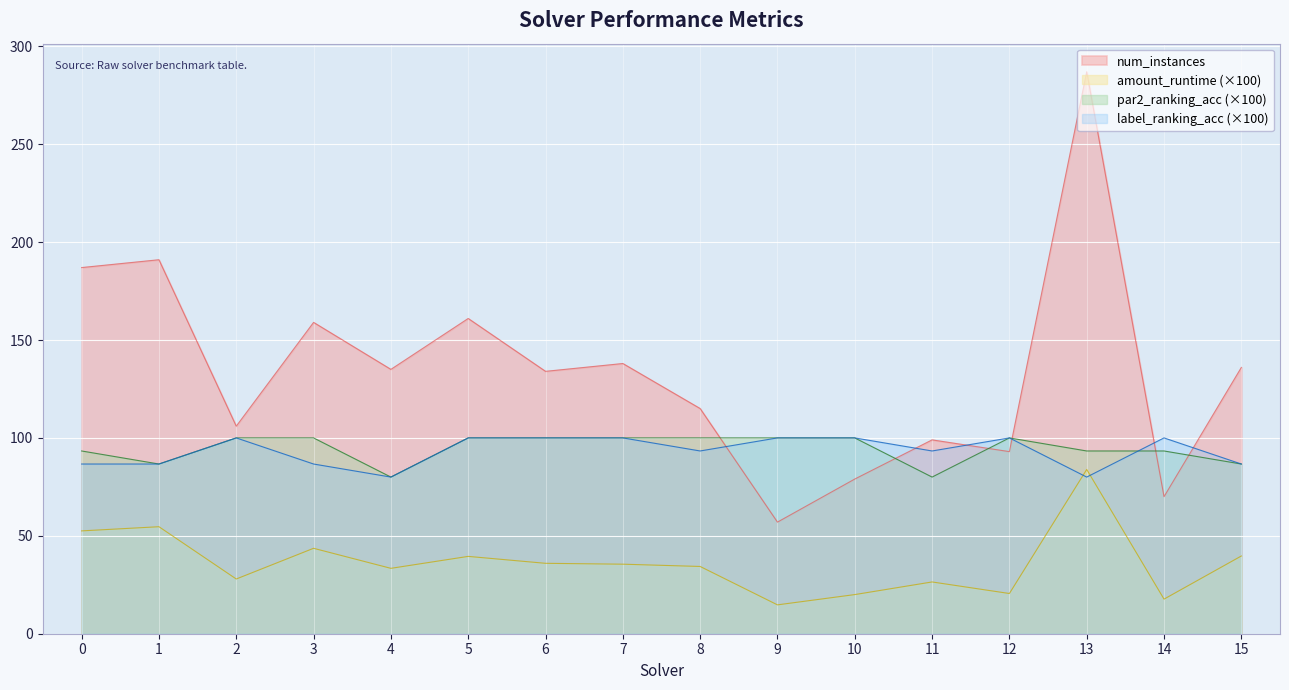

True or false: label_ranking_acc has a value of 86.7 at 3.

True